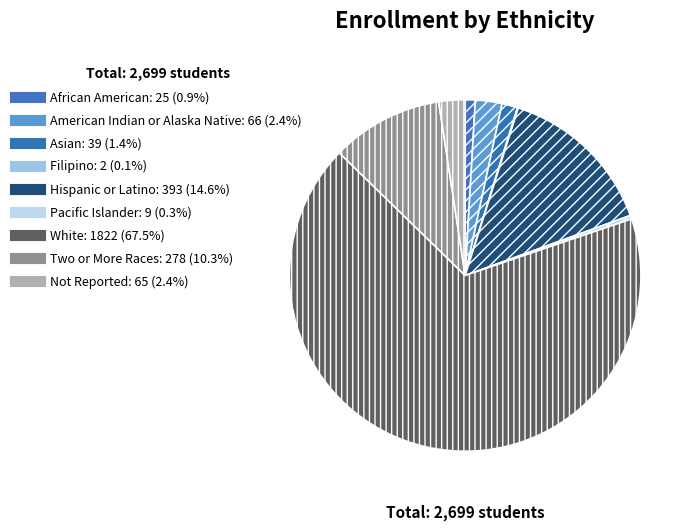

True or false: Asian accounts for 1% of the total.

True